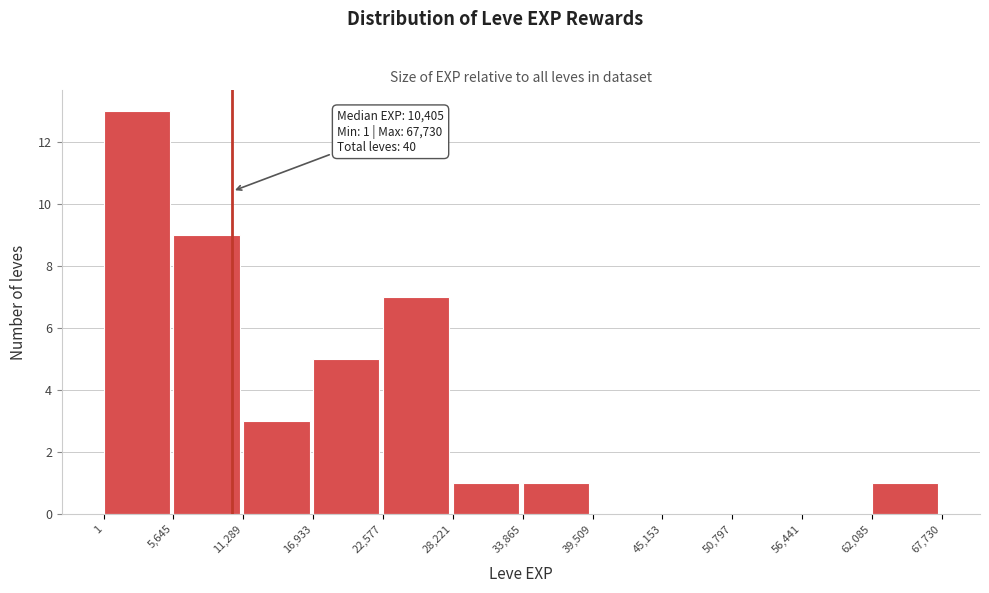

Over which range of the x-axis is the bar tallest?

1 to 5,645